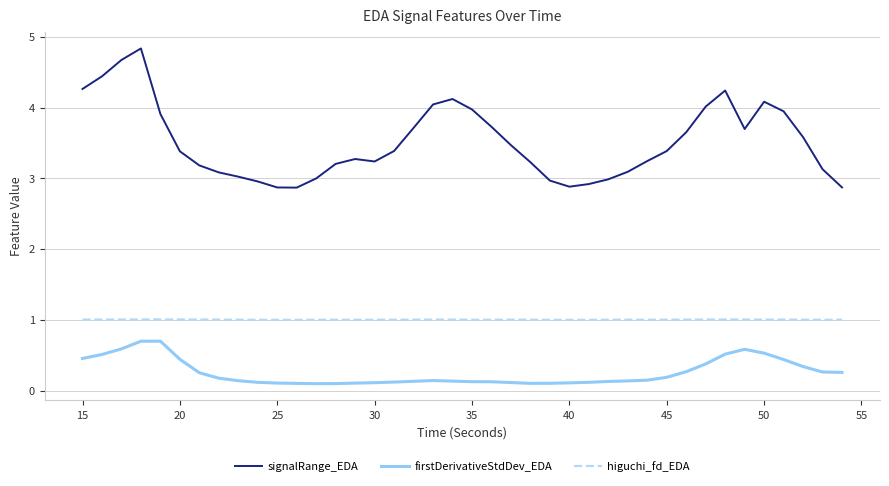

What is the minimum value for signalRange_EDA?

2.9